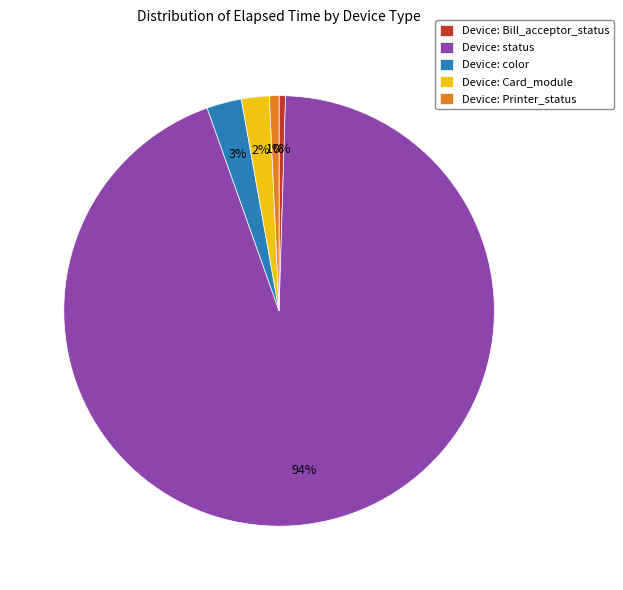

What is the largest slice in the pie chart?

Device: status